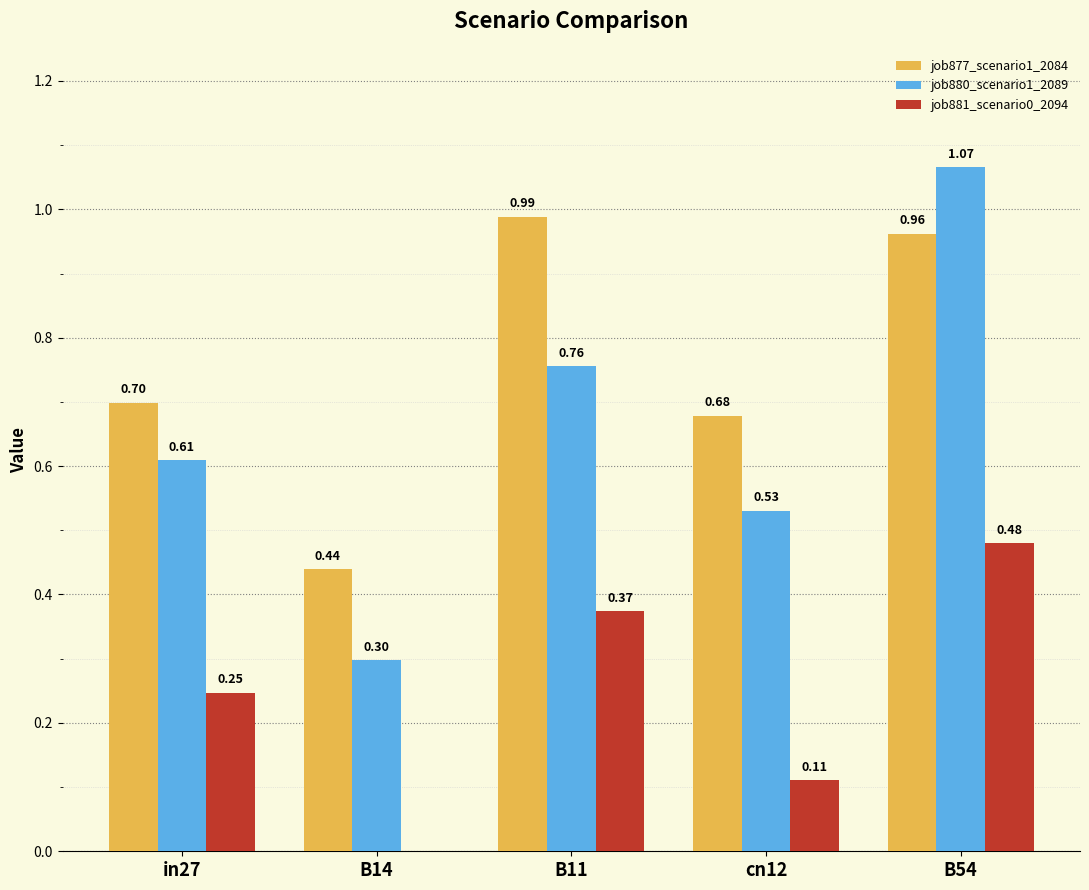

Between B11 and cn12, which series saw the biggest shift?

job877_scenario1_2084